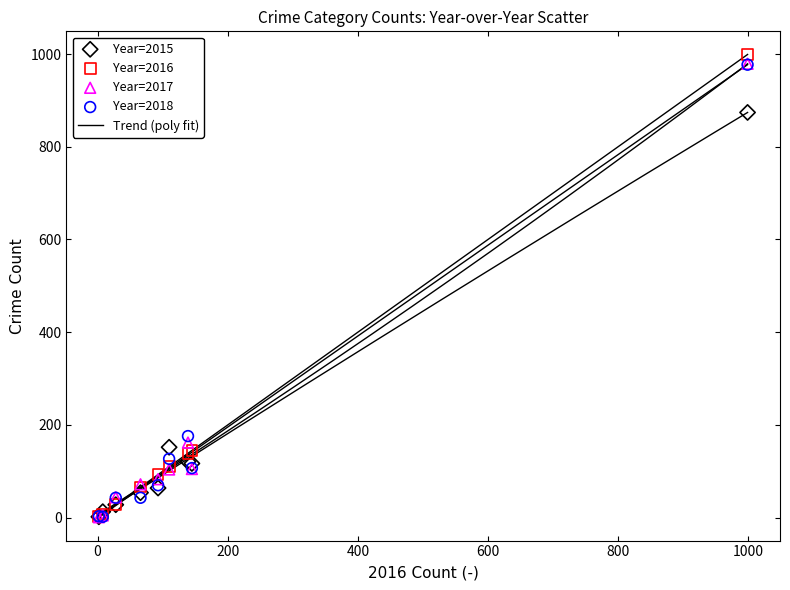

Which series has the widest spread of Y values?

Year=2016